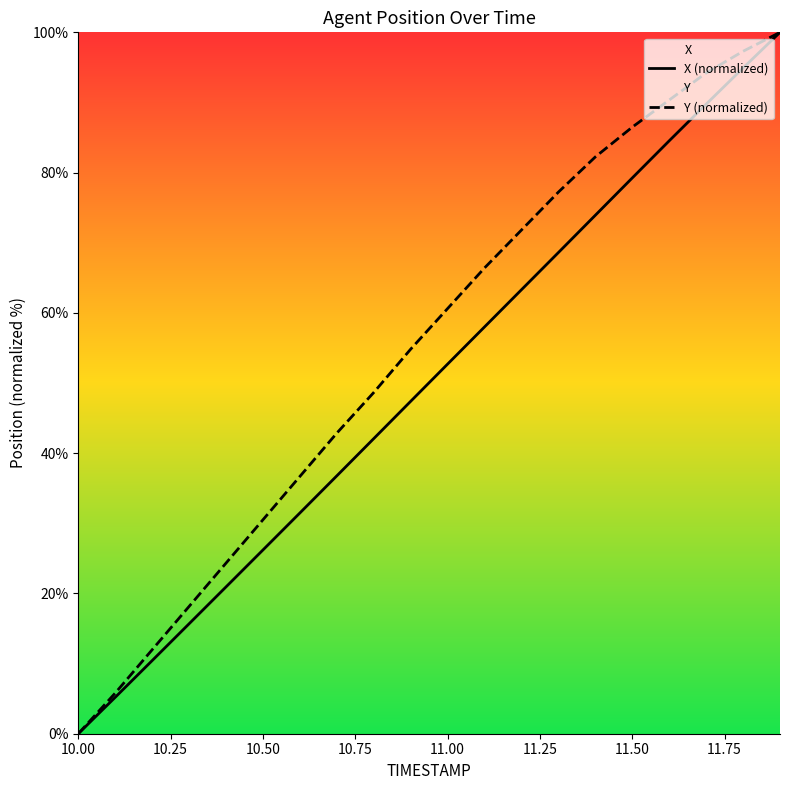

Which series has the largest total across all categories?

Y (normalized)